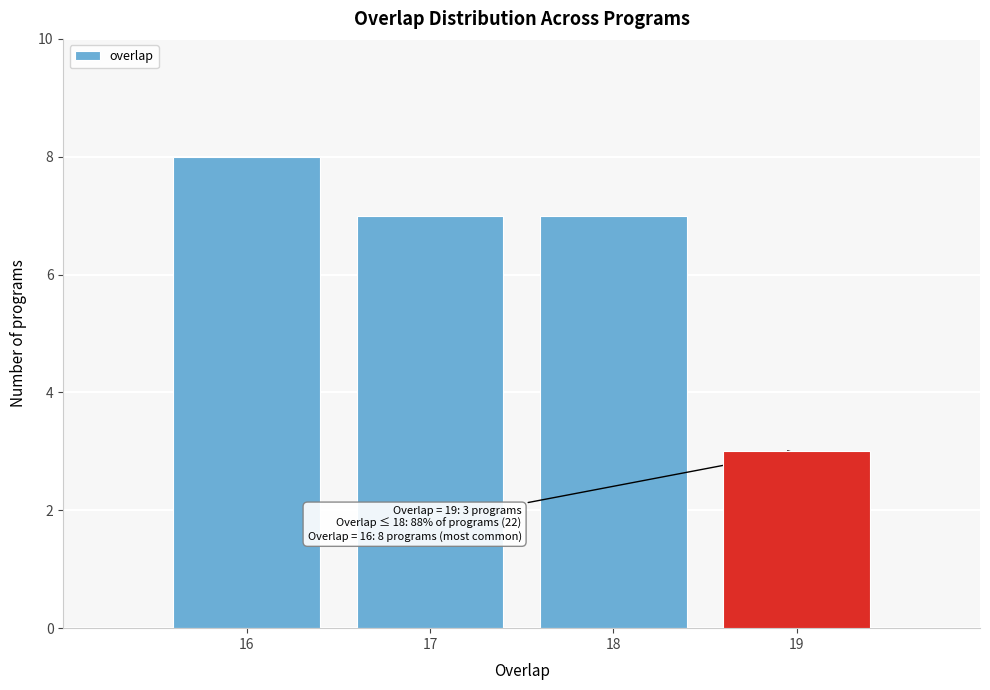

Over which range of the x-axis is the bar tallest?

15.5 to 16.5